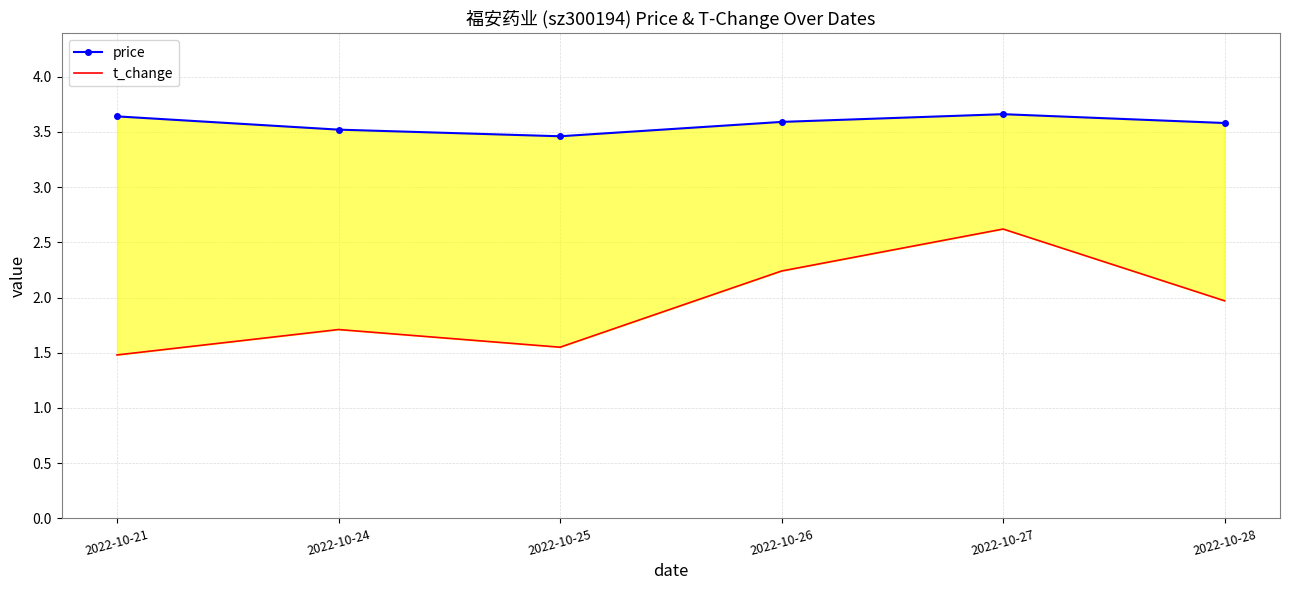

What is the approximate value of price at 2022-10-28?

3.6